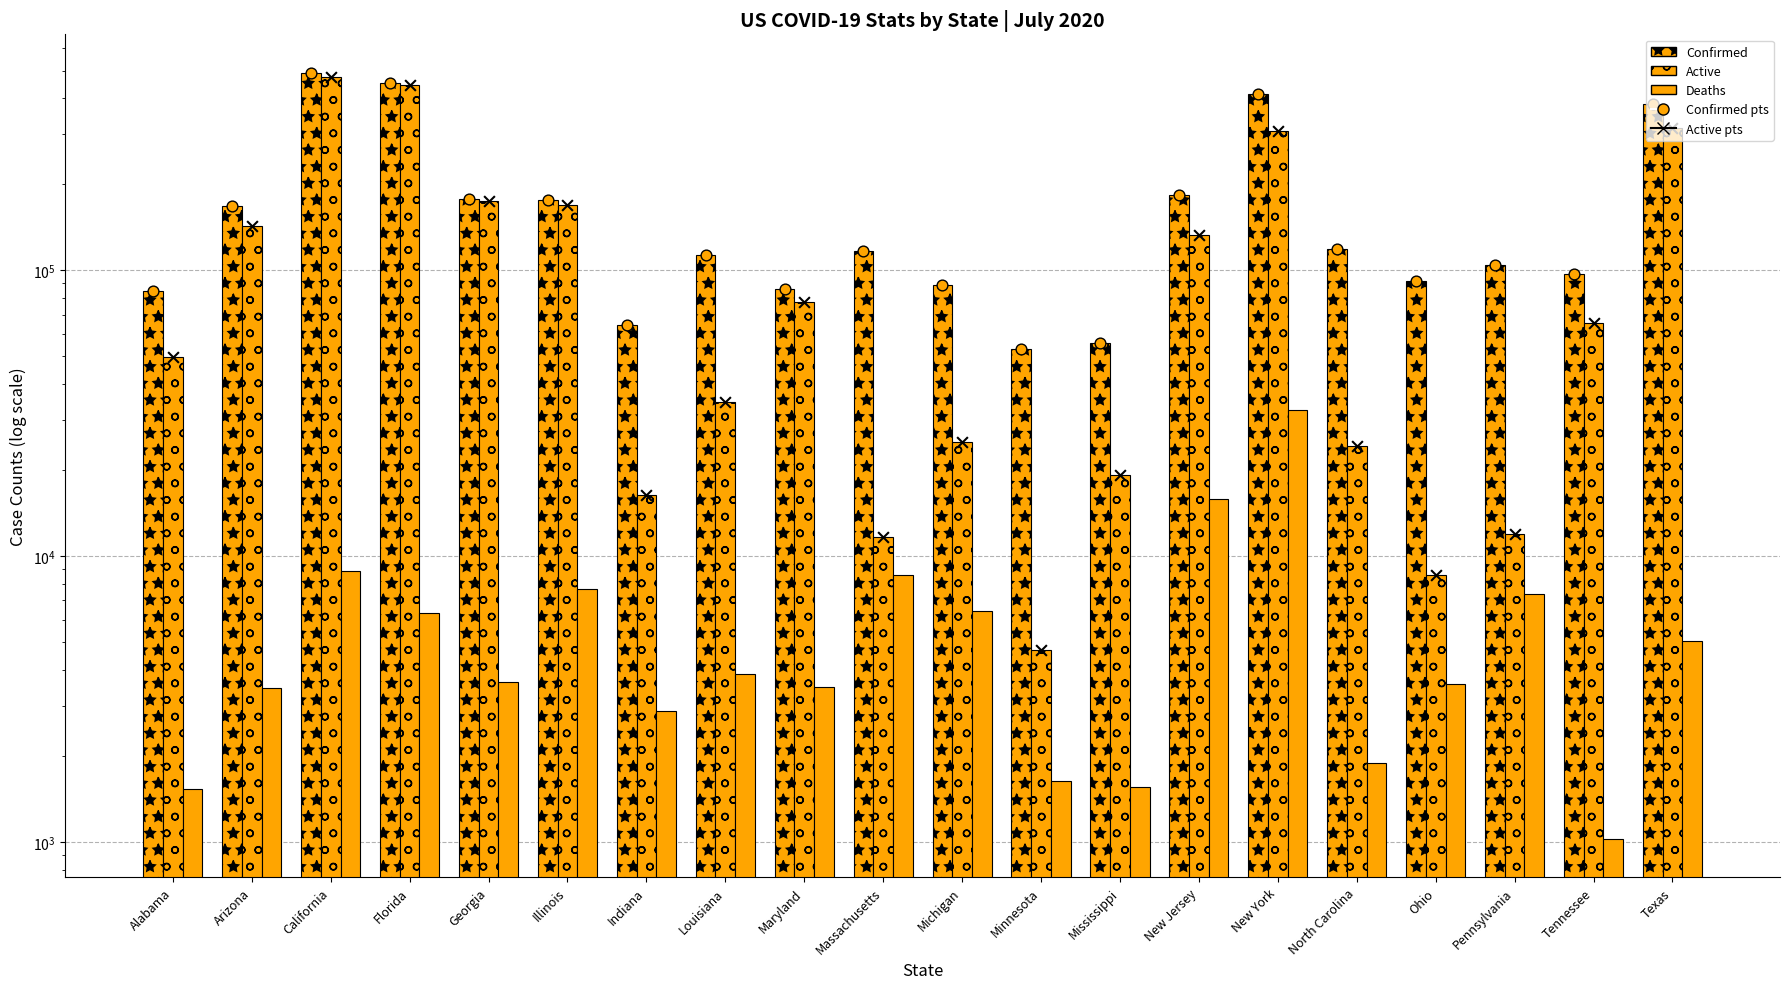

Which series has the largest total across all categories?

Confirmed